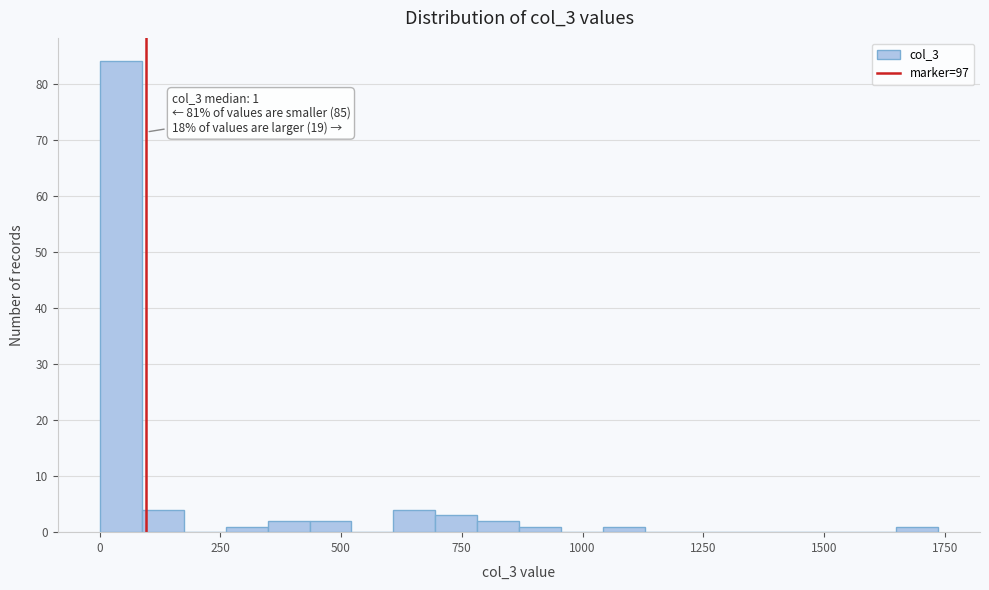

Read against the x-axis, roughly where is the centre of the tallest bar?

50